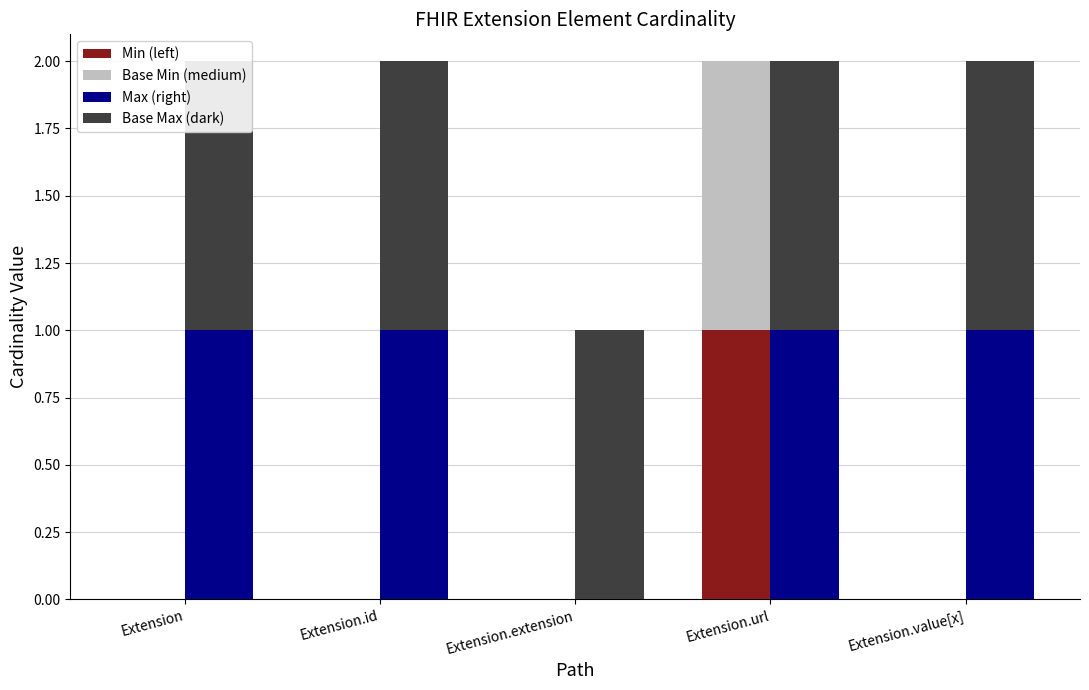

Count the number of data series in this chart.

4